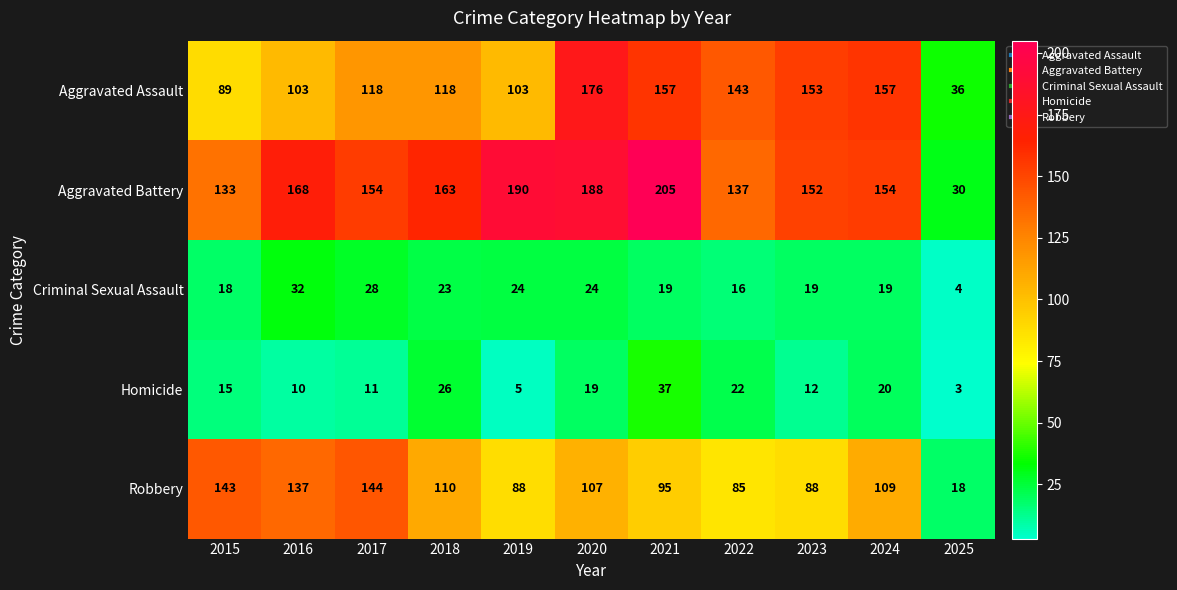

The Homicide series shows 19 at 2020. True or false?

True